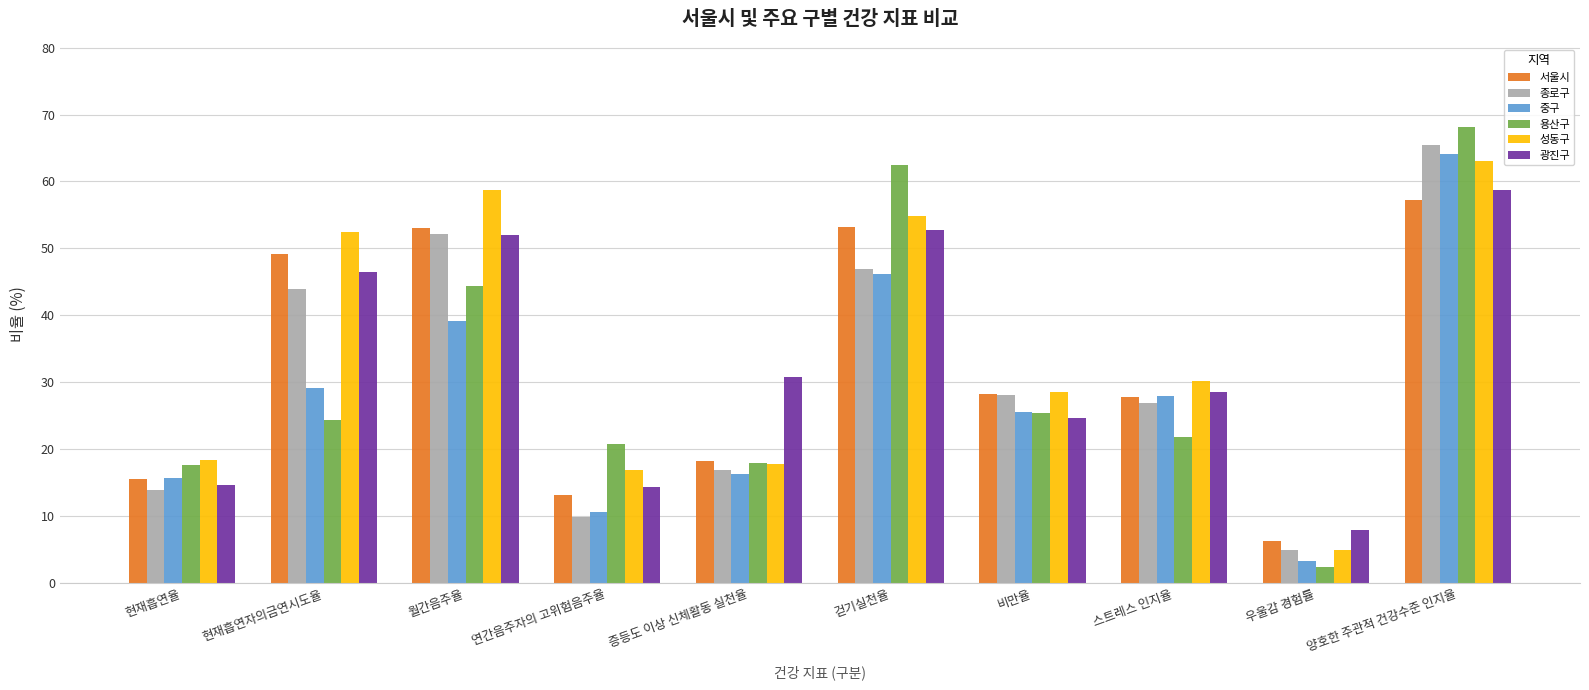

What is the minimum value for 서울시?

6.3